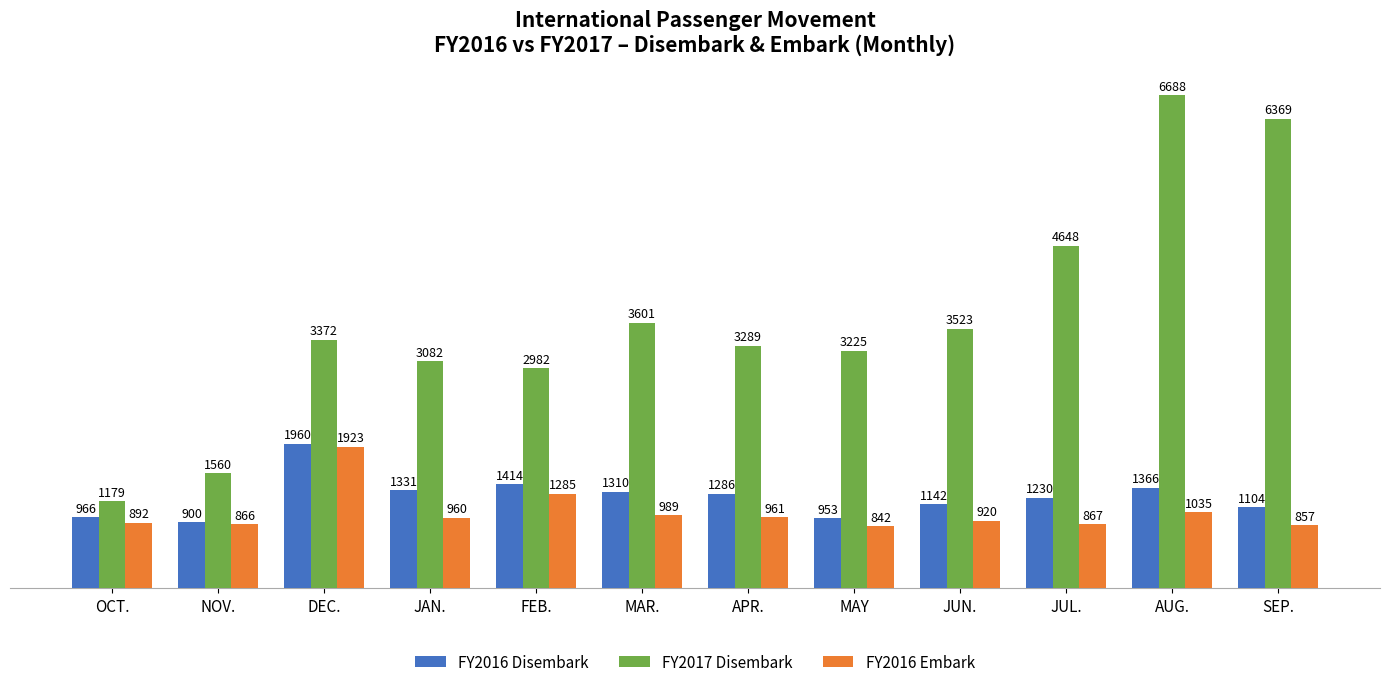

How many values in the FY2016 Disembark series are below 1286?

6